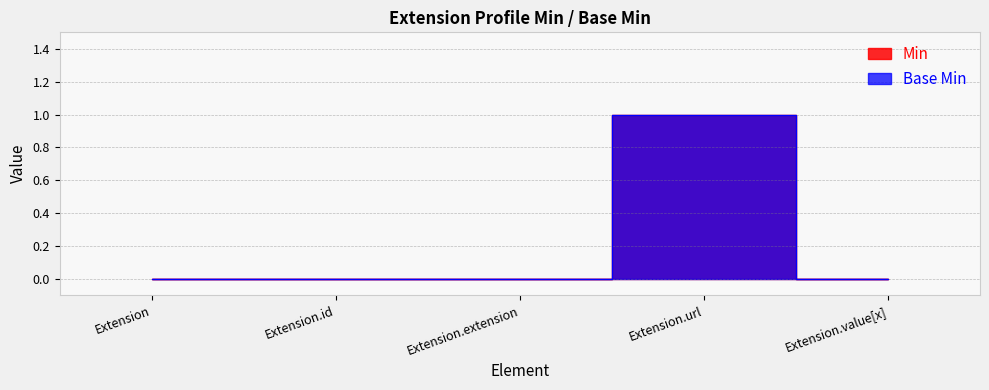

Which series has the largest range (max minus min)?

Base Min